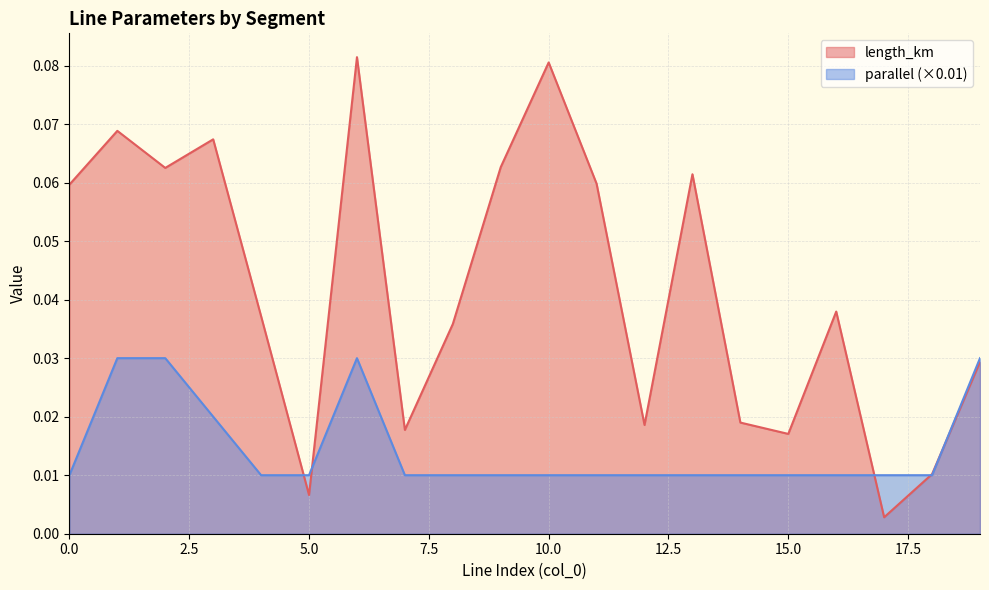

Reading right to left, transcribe all the data shown in this chart.

length_km: 0.0	0.0	0.0	0.0	0.0	0.0	0.1	0.0	0.1	0.1	0.1	0.0	0.0	0.1	0.0	0.0	0.1	0.1	0.1	0.1
parallel: 0.0	0.0	0.0	0.0	0.0	0.0	0.0	0.0	0.0	0.0	0.0	0.0	0.0	0.0	0.0	0.0	0.0	0.0	0.0	0.0